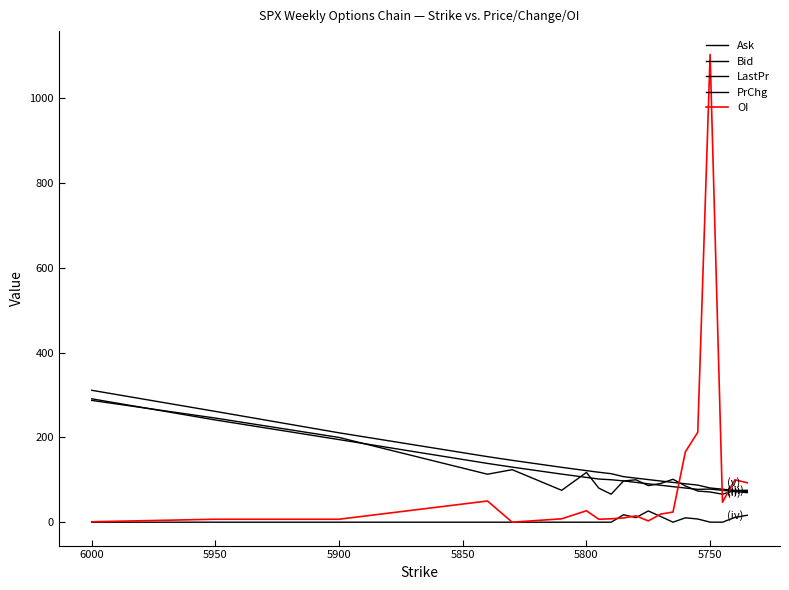

What are all the series names shown in the legend?

Ask, Bid, LastPr, PrChg, OI